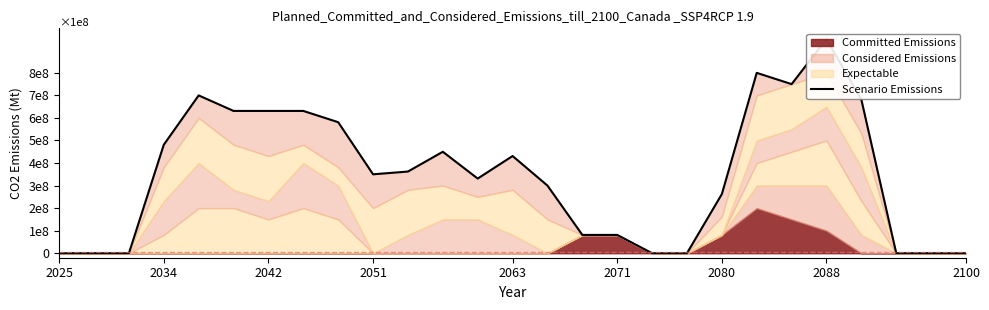

Which label corresponds to the smallest value in the chart?

2025